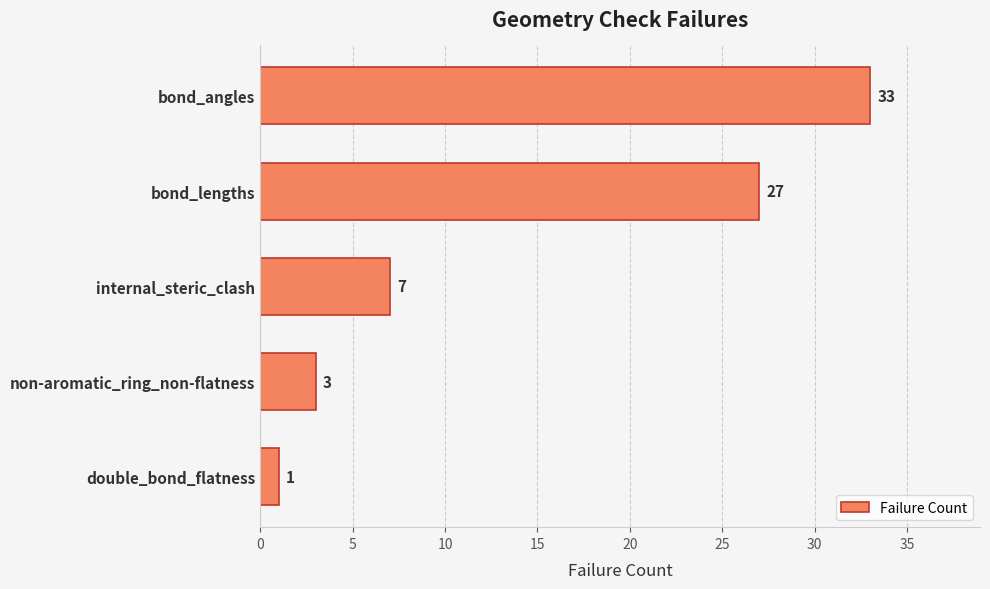

Count the number of categories in the chart.

5